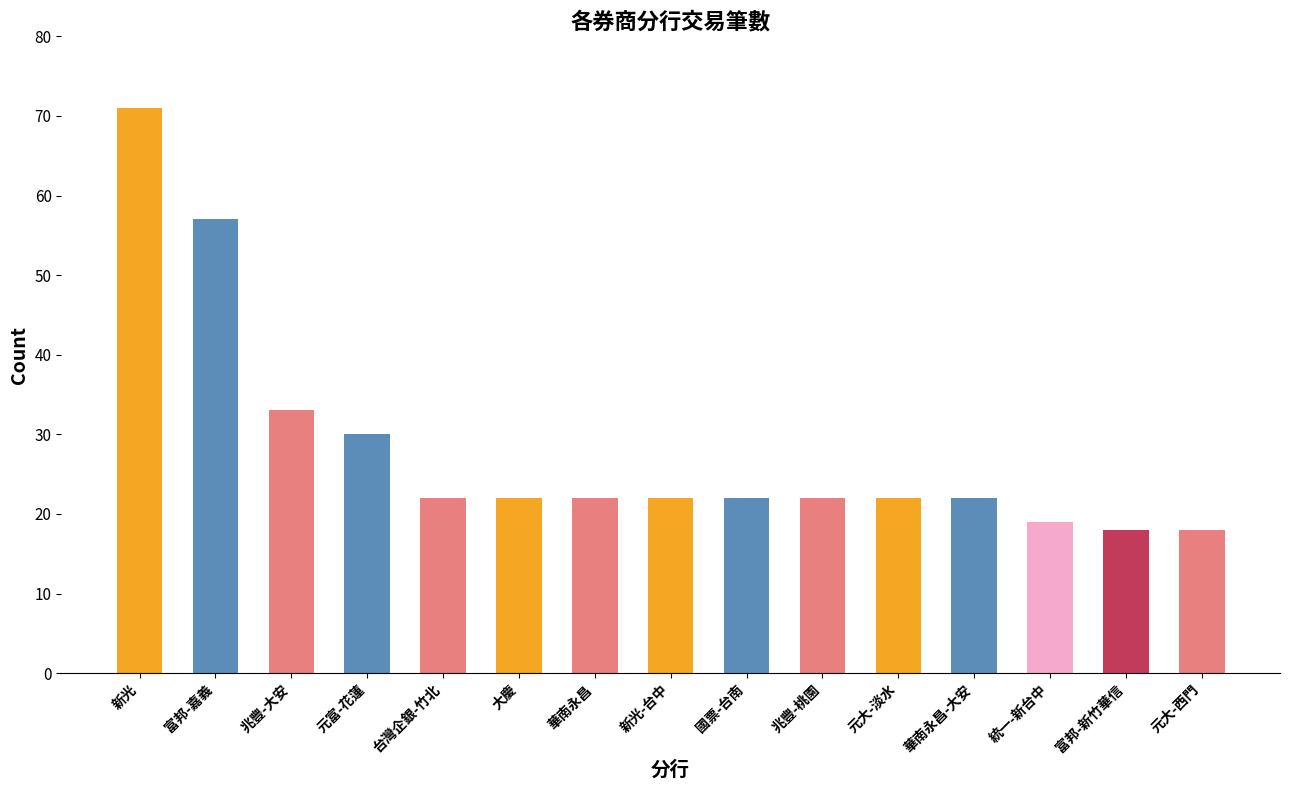

What value does the data have at 國票-台南, to the nearest 10?

20